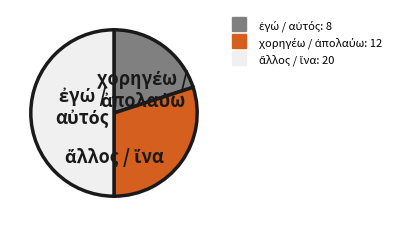

How many slices are in this pie chart?

3